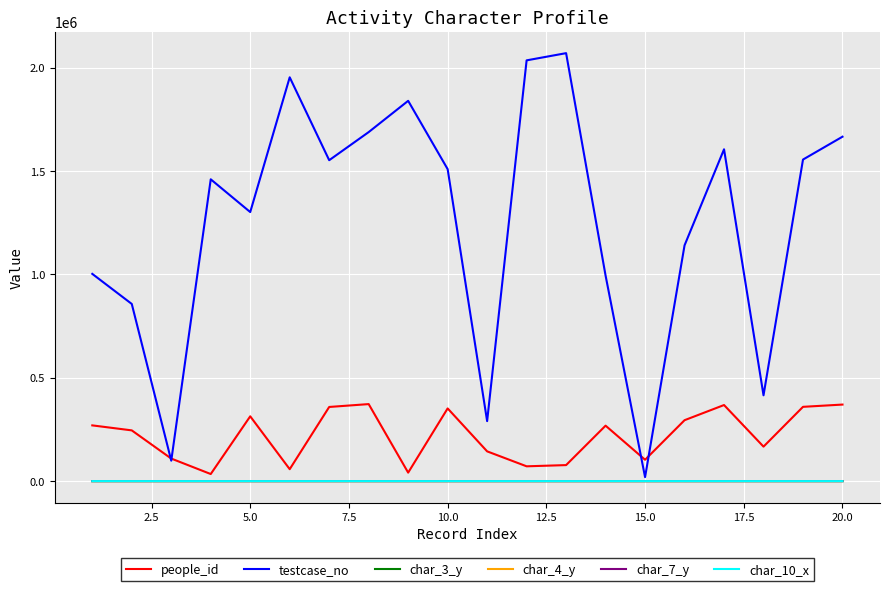

Which series has the largest range (max minus min)?

testcase_no